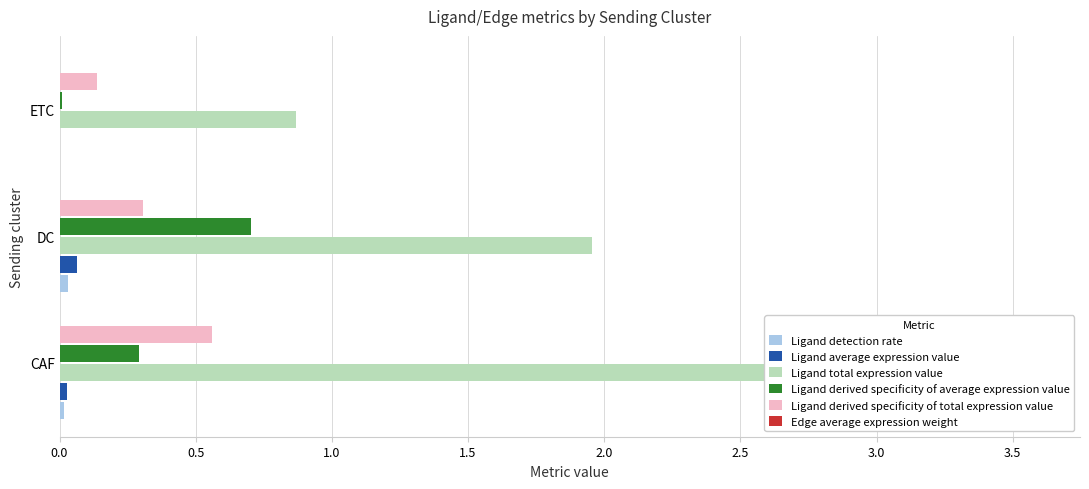

What is the difference between the maximum and minimum values in the Ligand average expression value series?

0.1